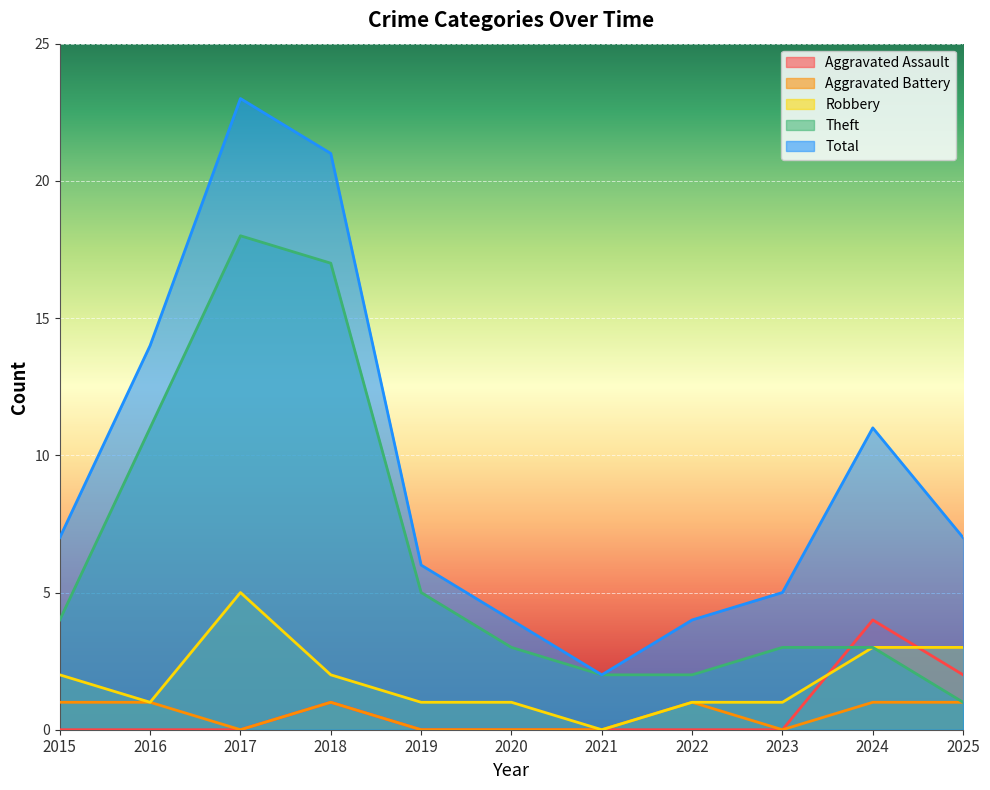

How many lines are shown in the chart?

5